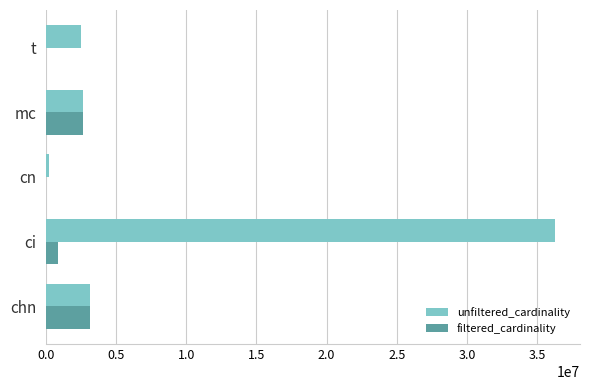

True or false: filtered_cardinality has a value of 885867 at mc.

False